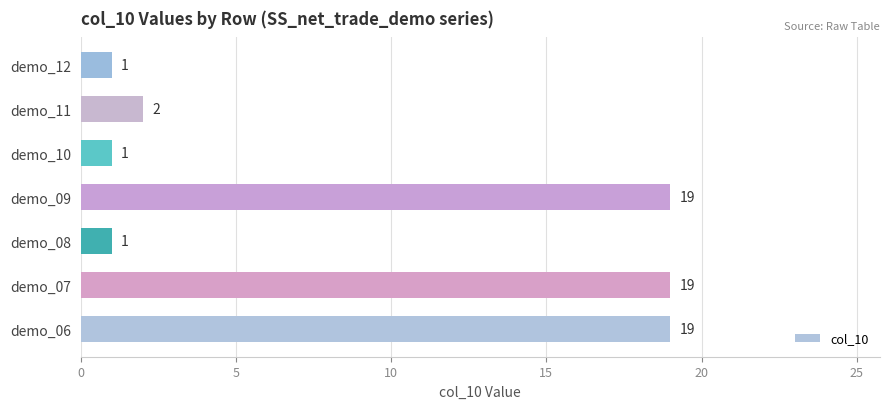

What is the ratio of the value at demo_06 to the value at demo_08?

19.0